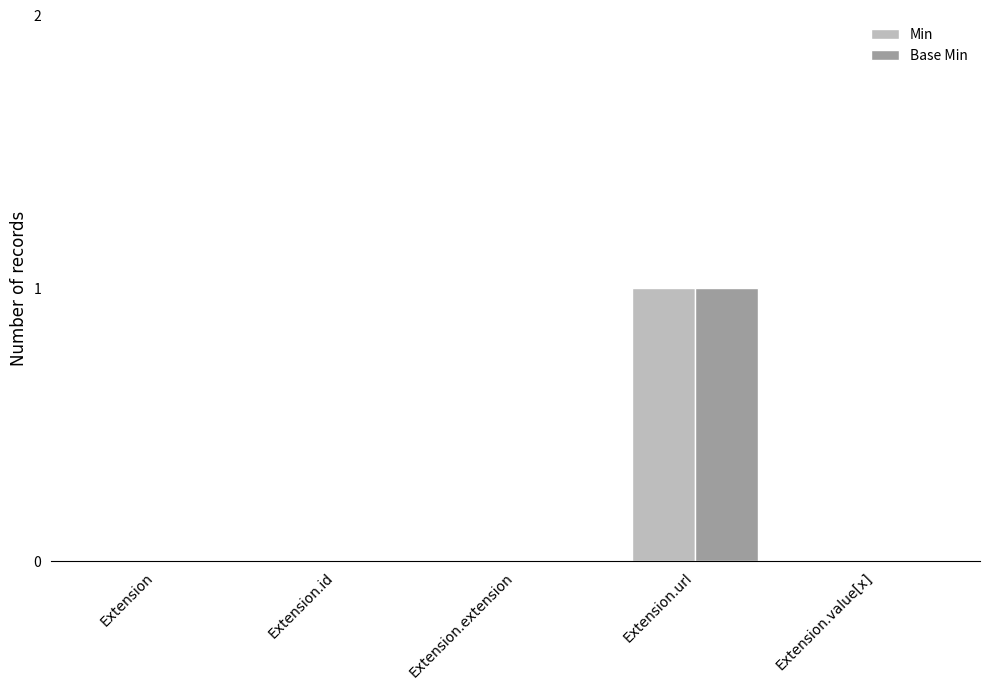

At which category is the sum across all series the highest?

Extension.url